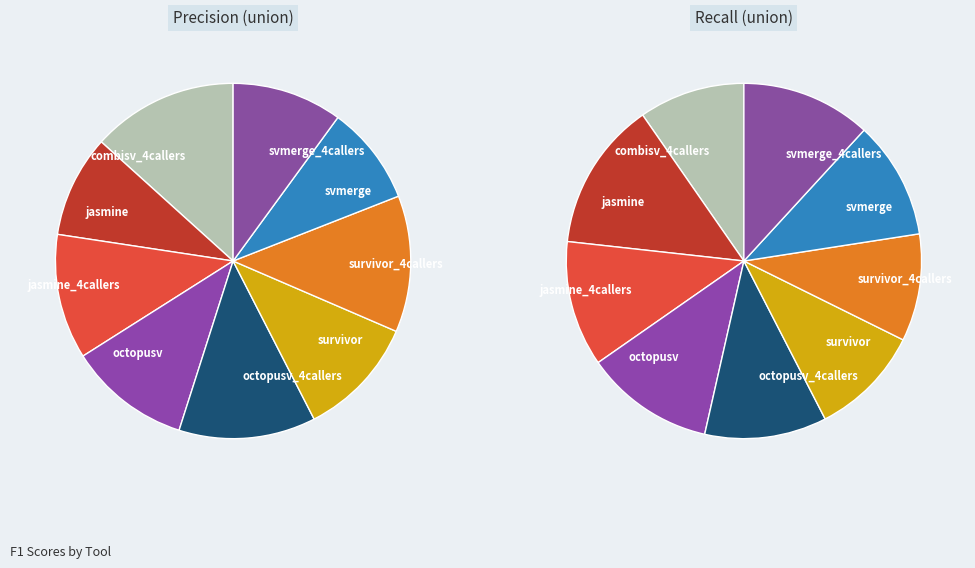

Is the sum of octopusv_4callers and svmerge_4callers greater than half?

No